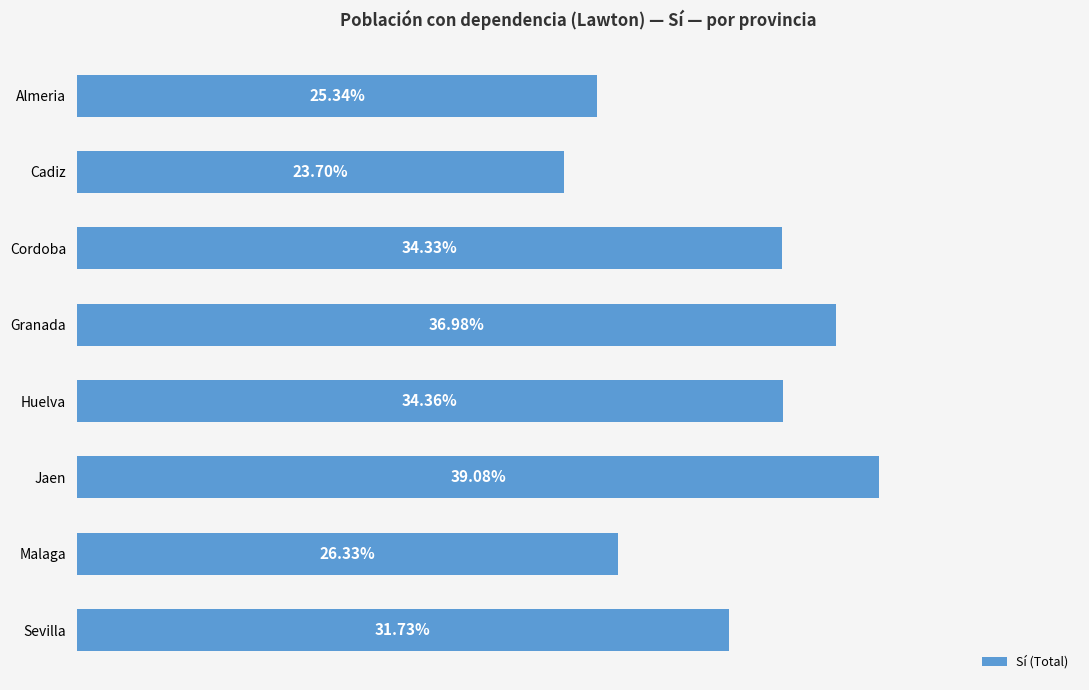

Which has a higher value, Cordoba or Granada?

Granada